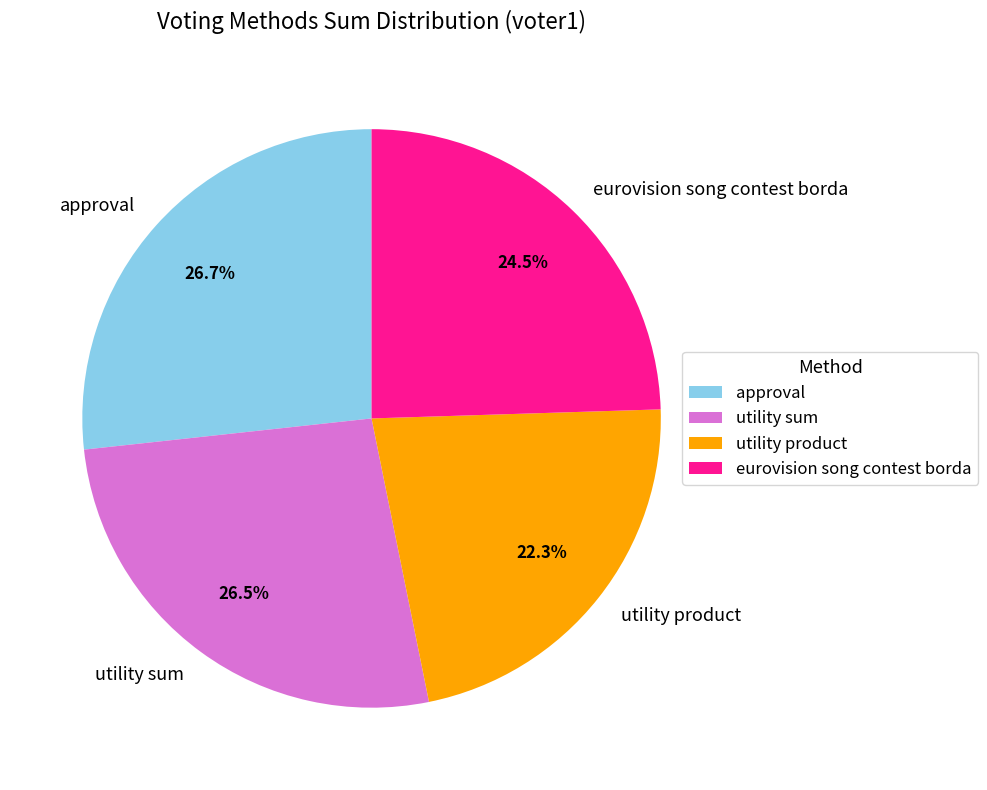

Which slice is the smallest?

utility product